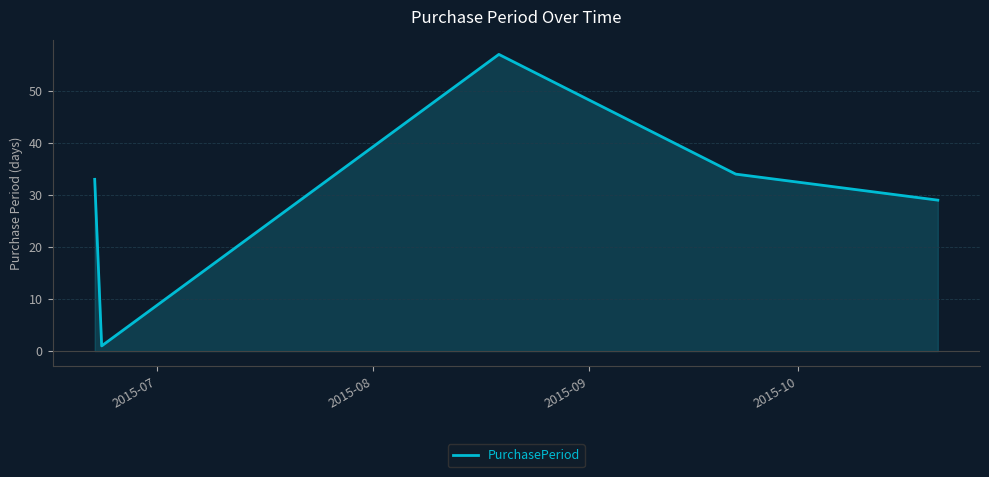

What is the average value?

31